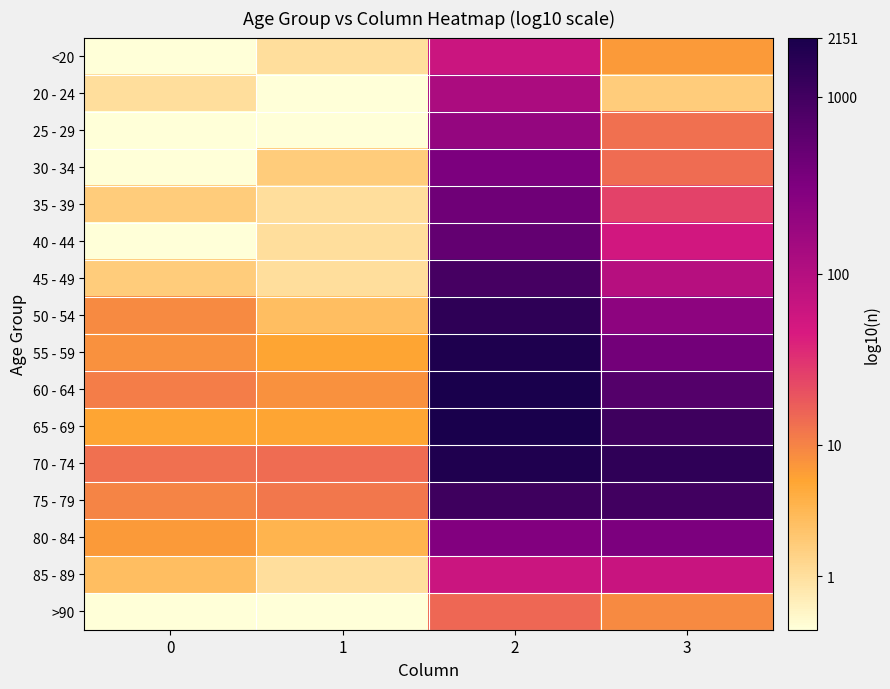

At which category is the sum across all series the highest?

2